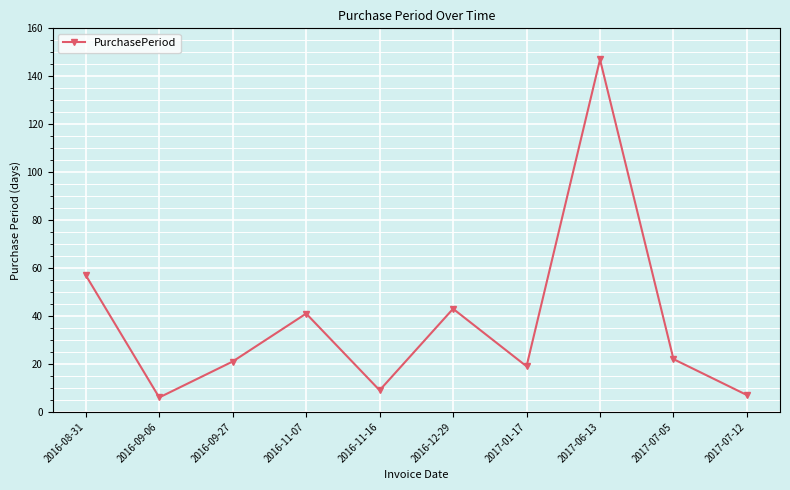

Where is the data nearest to the value 76?

2016-08-31